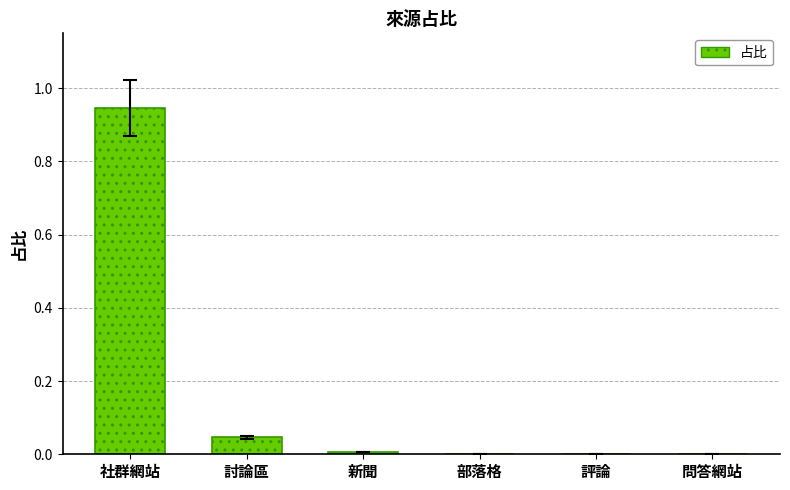

The chart shows a value of -0.4 at 評論. True or false?

False